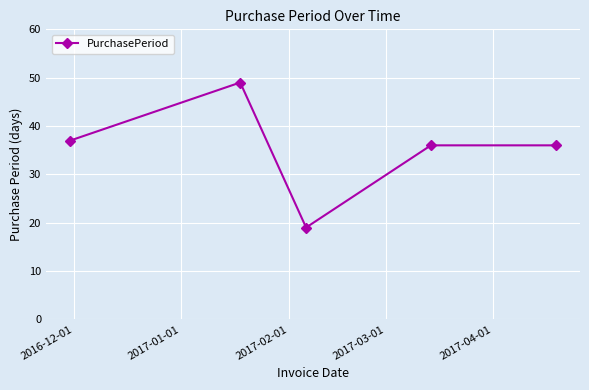

What is the sum of all values?

177